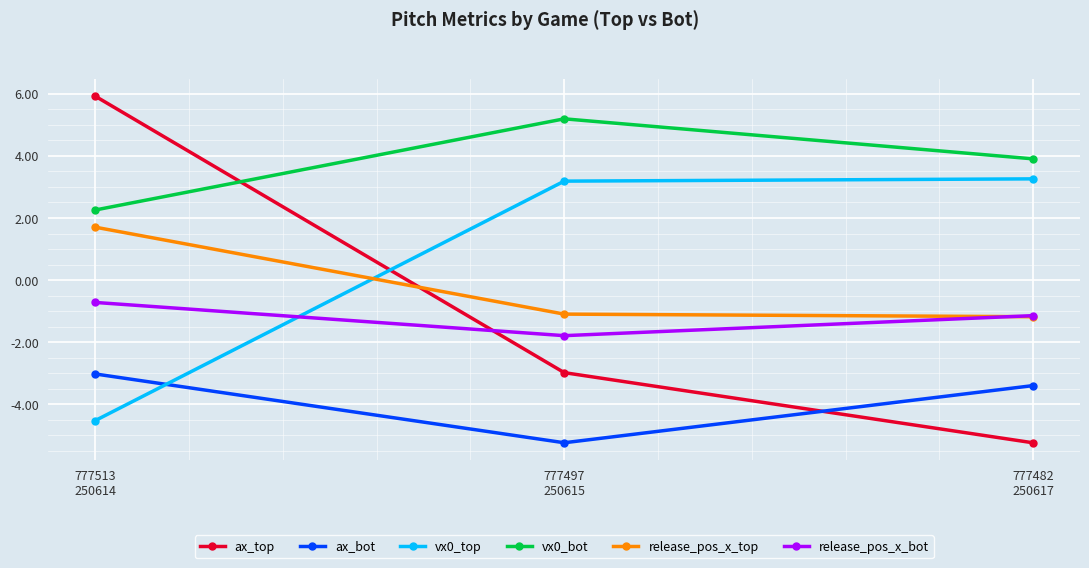

Which series has the largest range (max minus min)?

ax_top